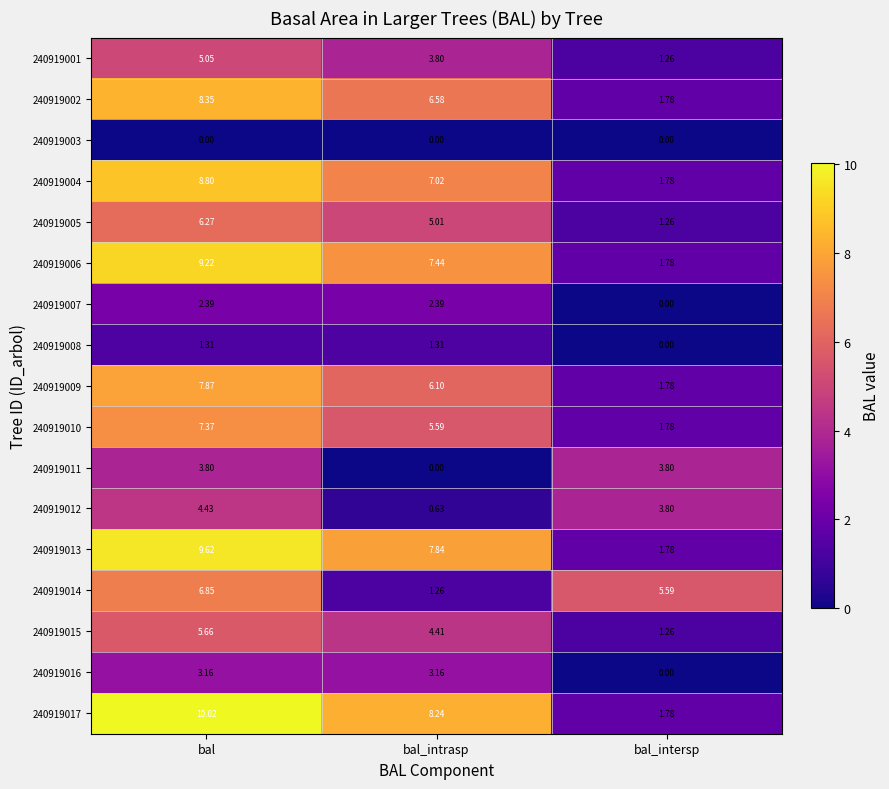

How many values in the 240919014 series are below 5?

1